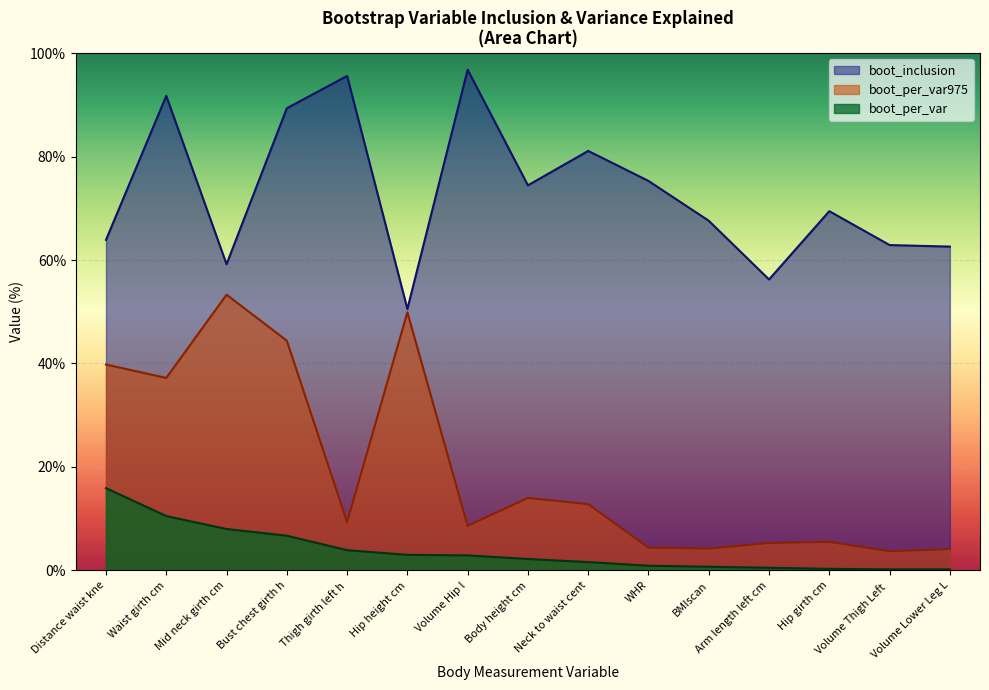

What is the minimum value shown in the chart?

0.2